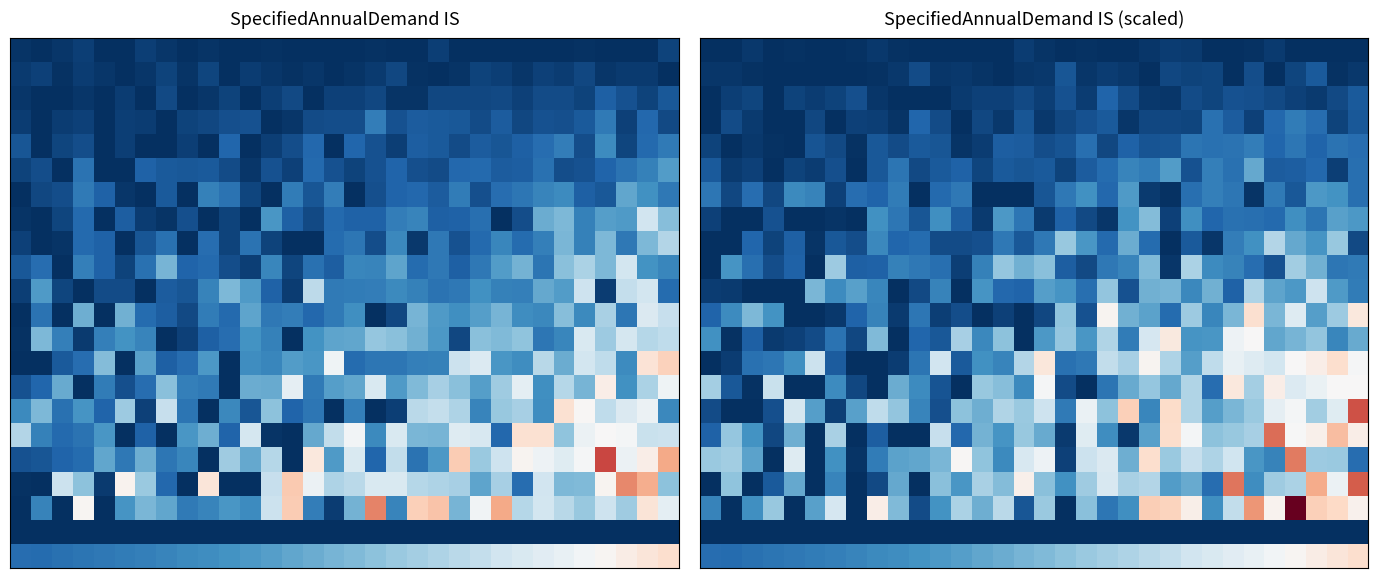

What is the spread (max minus min) of values at 15?

0.1